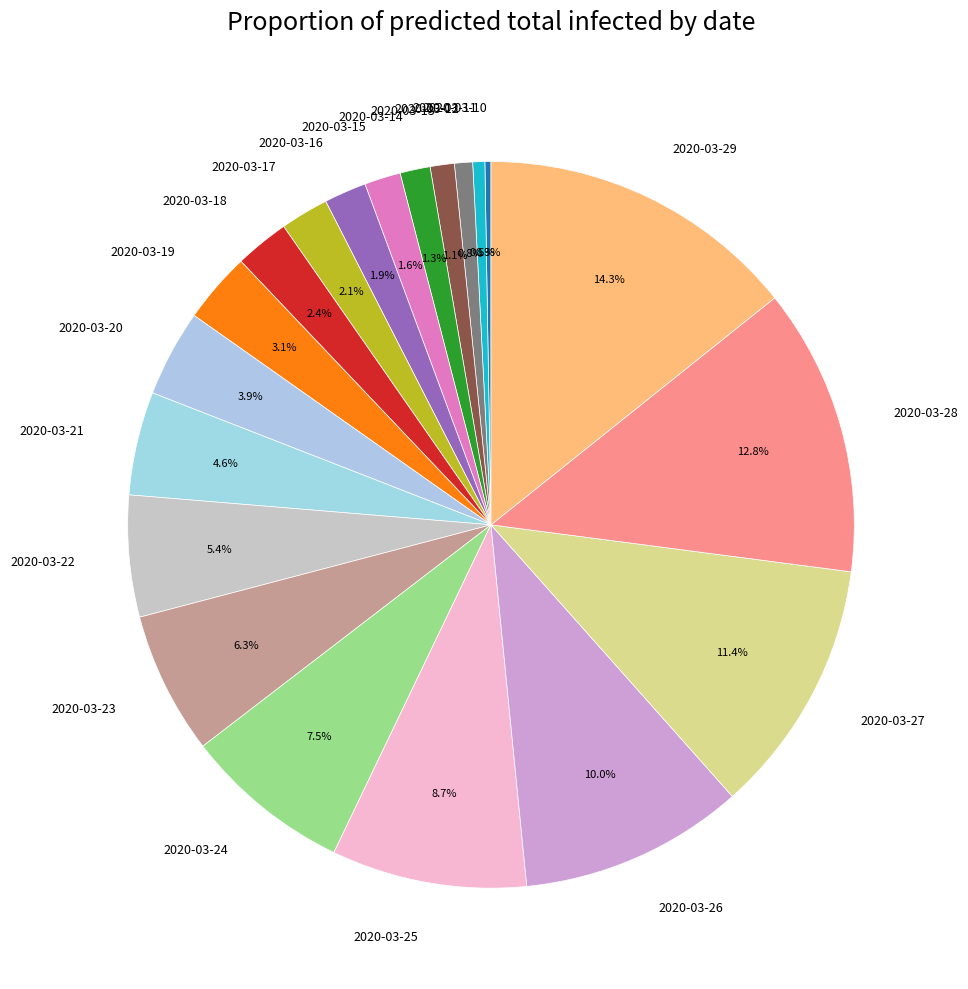

Which slice is the largest?

2020-03-29